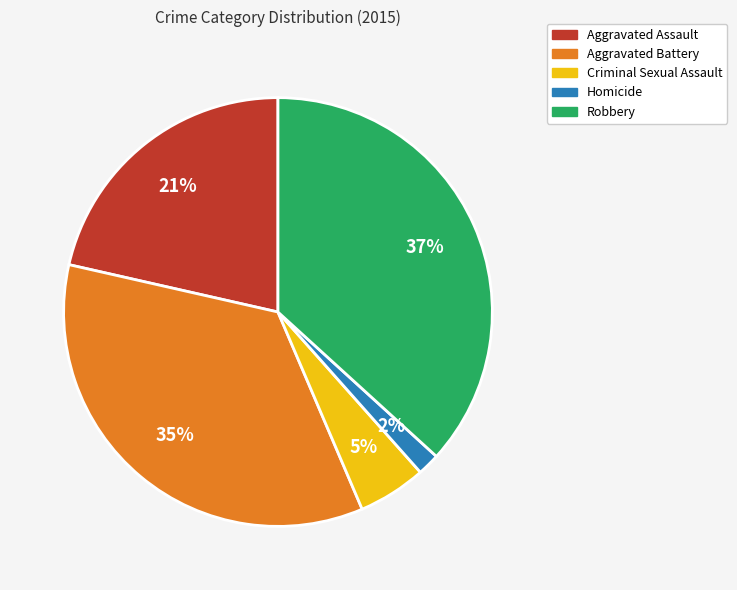

Which has a higher value, Robbery or Aggravated Battery?

Robbery